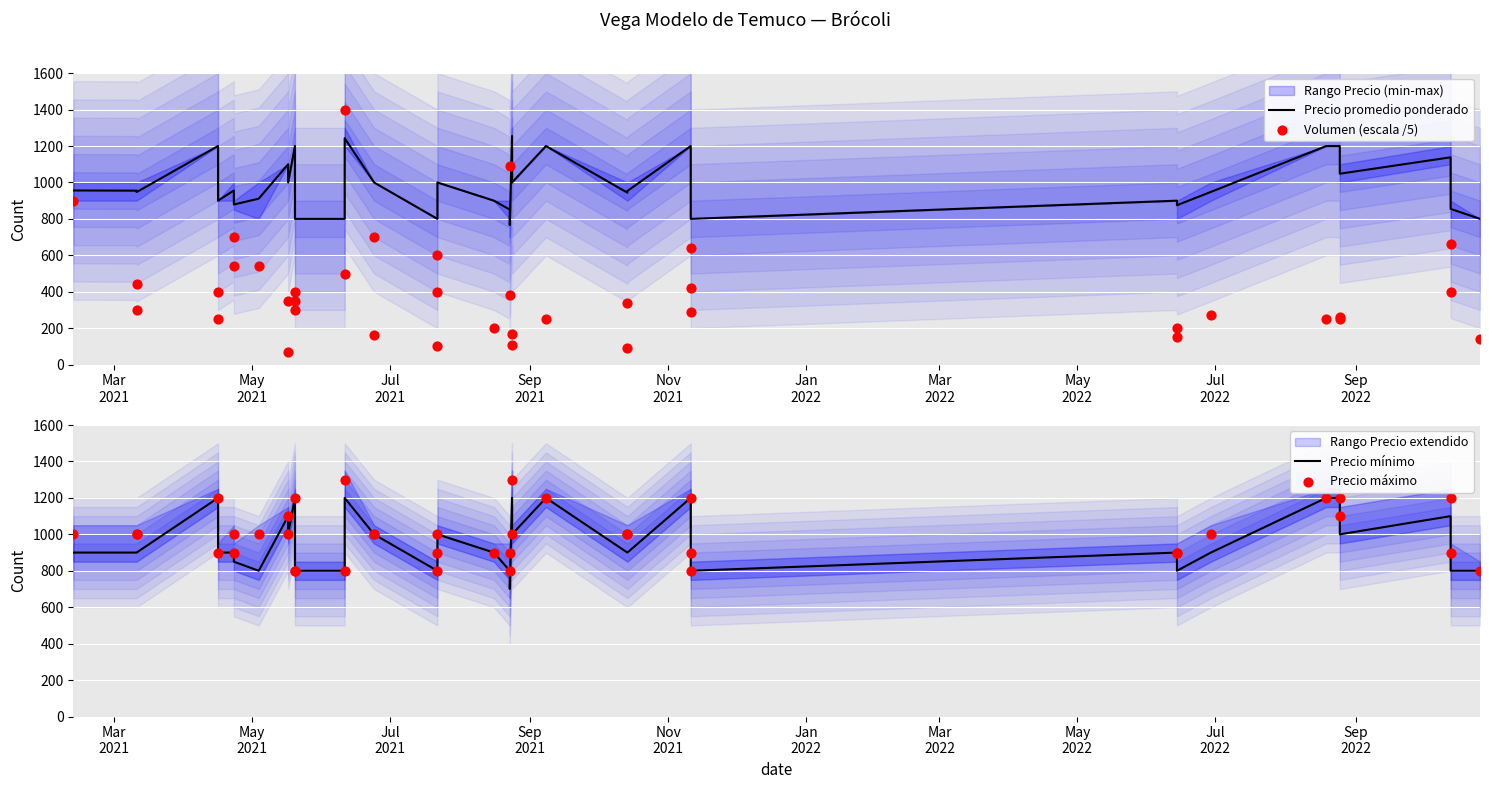

Which series contains the highest Y value?

Volumen (escala /5)